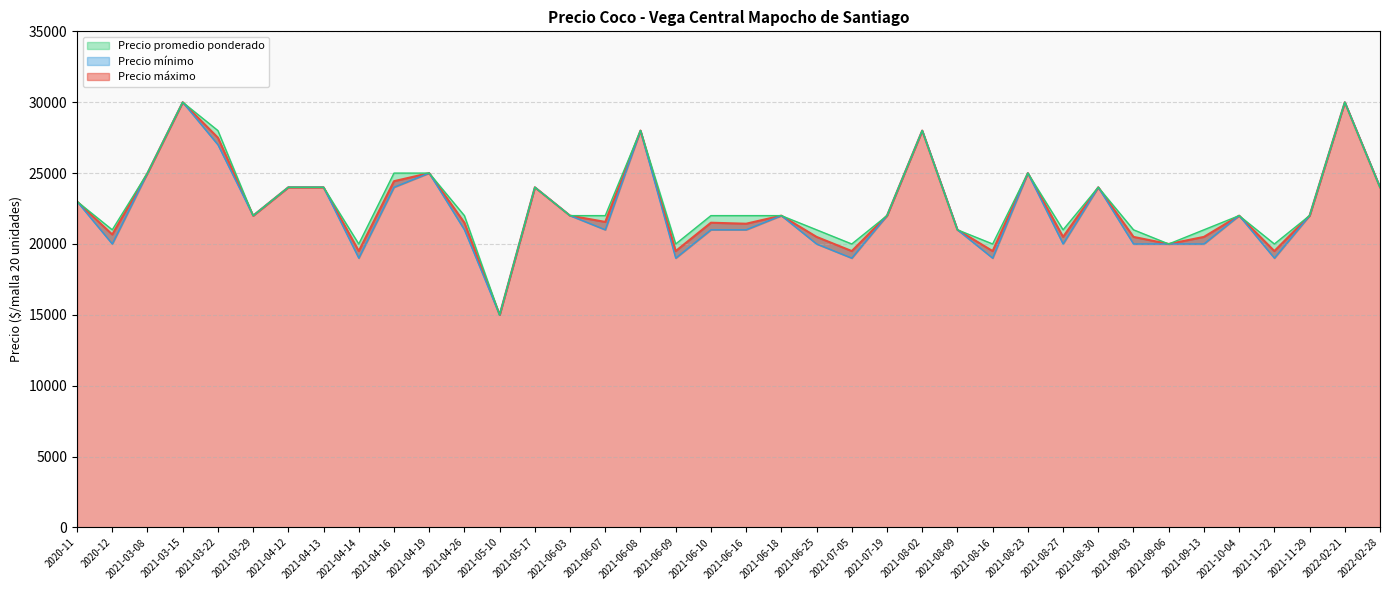

How many lines are shown in the chart?

3